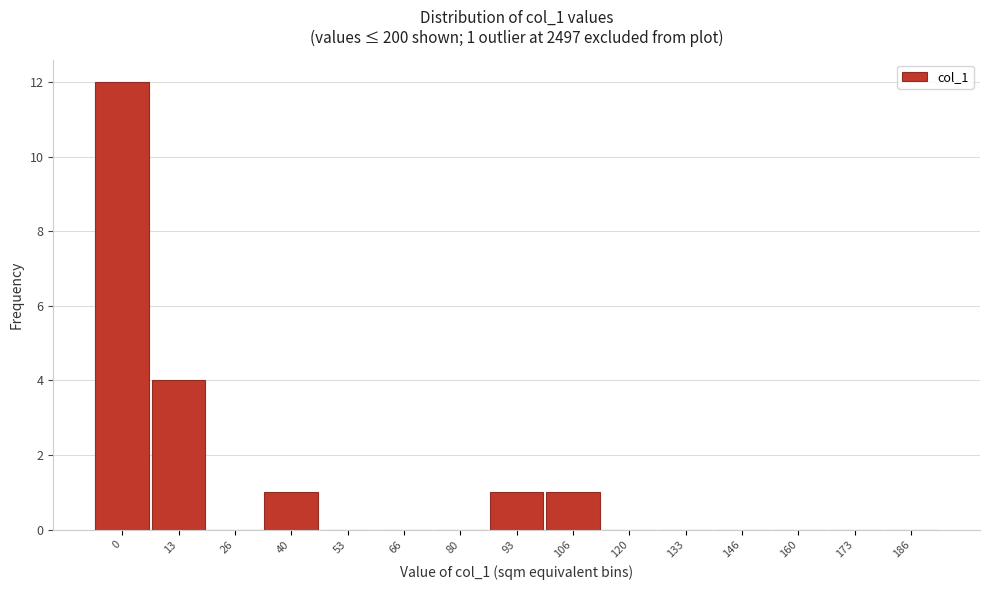

Reading right to left, transcribe all the data shown in this chart.

186=0	173=0	160=0	146=0	133=0	120=0	106=1	93=1	80=0	66=0	53=0	40=1	26=0	13=4	0=12